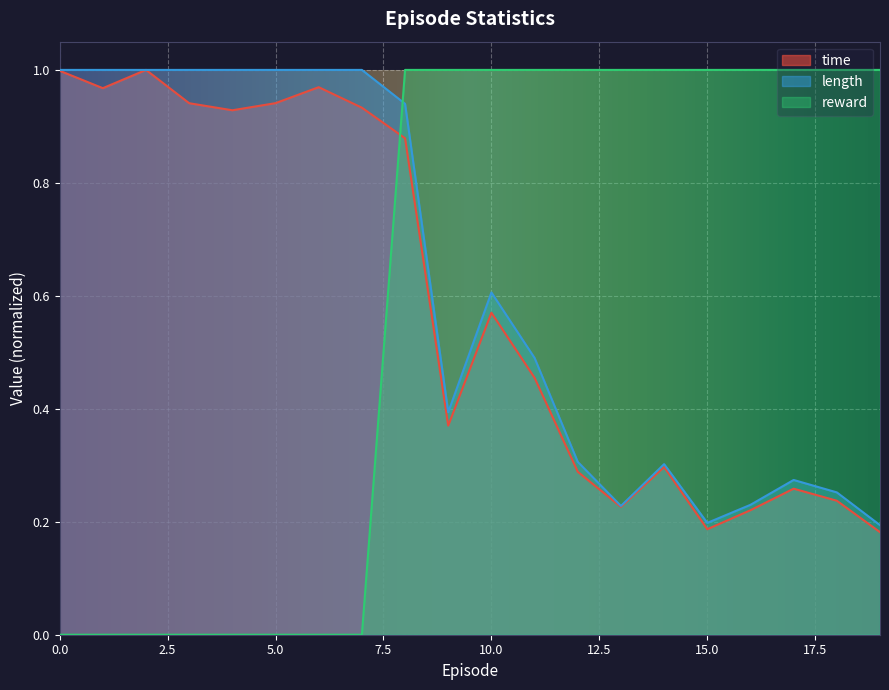

What are all the series names shown in the legend?

time, length, reward